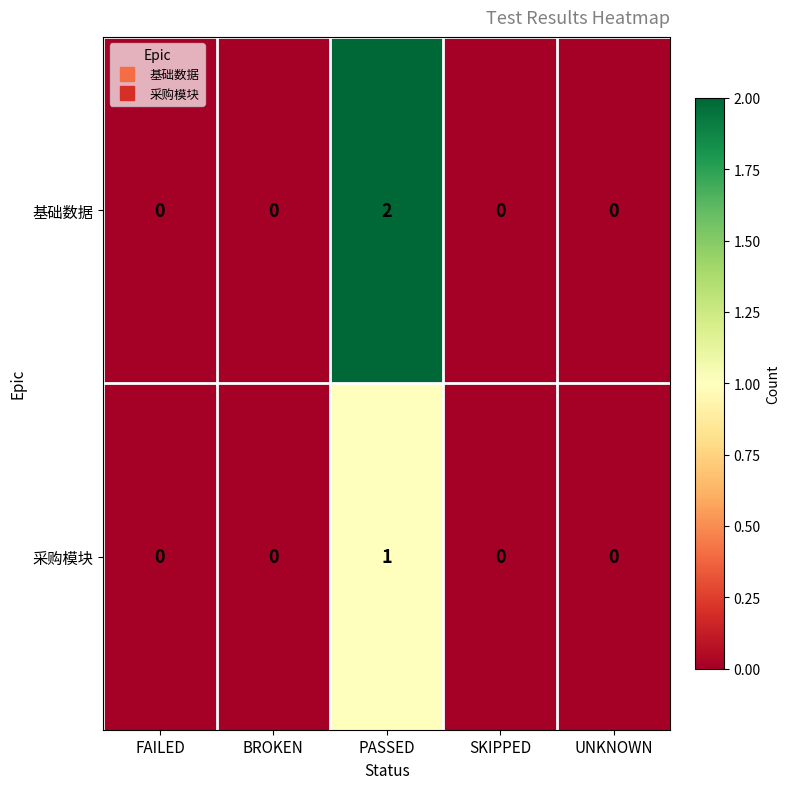

The 基础数据 series shows 1 at UNKNOWN. True or false?

False